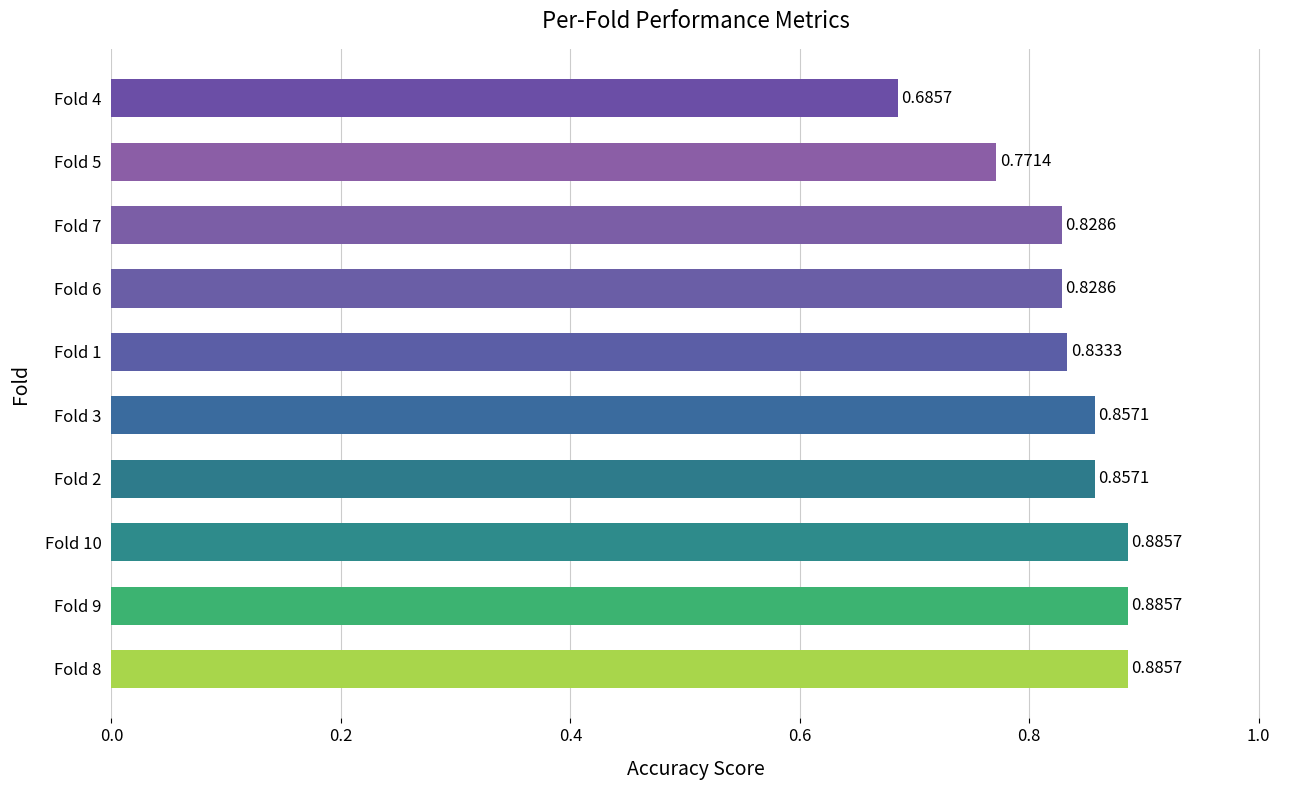

What is the sum of the values at Fold 10 and Fold 5?

1.7